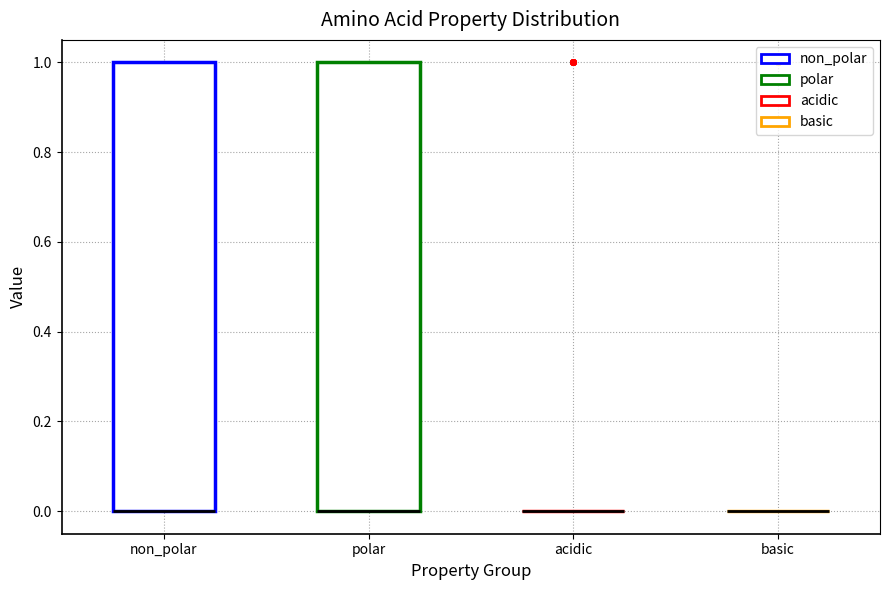

Reading left to right, read every box against the y-axis: the position of its median line, the range the box covers, and the ends of its whiskers. The values are not printed on the chart, so give them approximately, as read against the axis.

non_polar: median 0 (drawn on the box's lower edge), box 0 to 1, whiskers 0 to 1
polar: median 0 (drawn on the box's lower edge), box 0 to 1, whiskers 0 to 1
acidic: box collapsed to a line at 0, whiskers 0 to 0
basic: box collapsed to a line at 0, whiskers 0 to 0